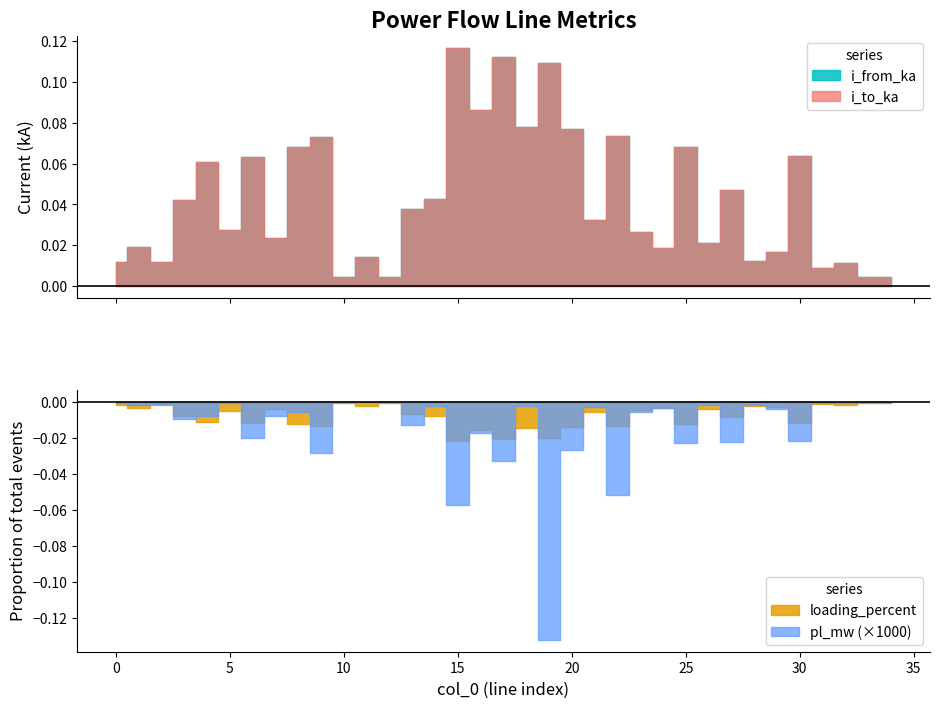

Does the chart have visible grid lines?

No